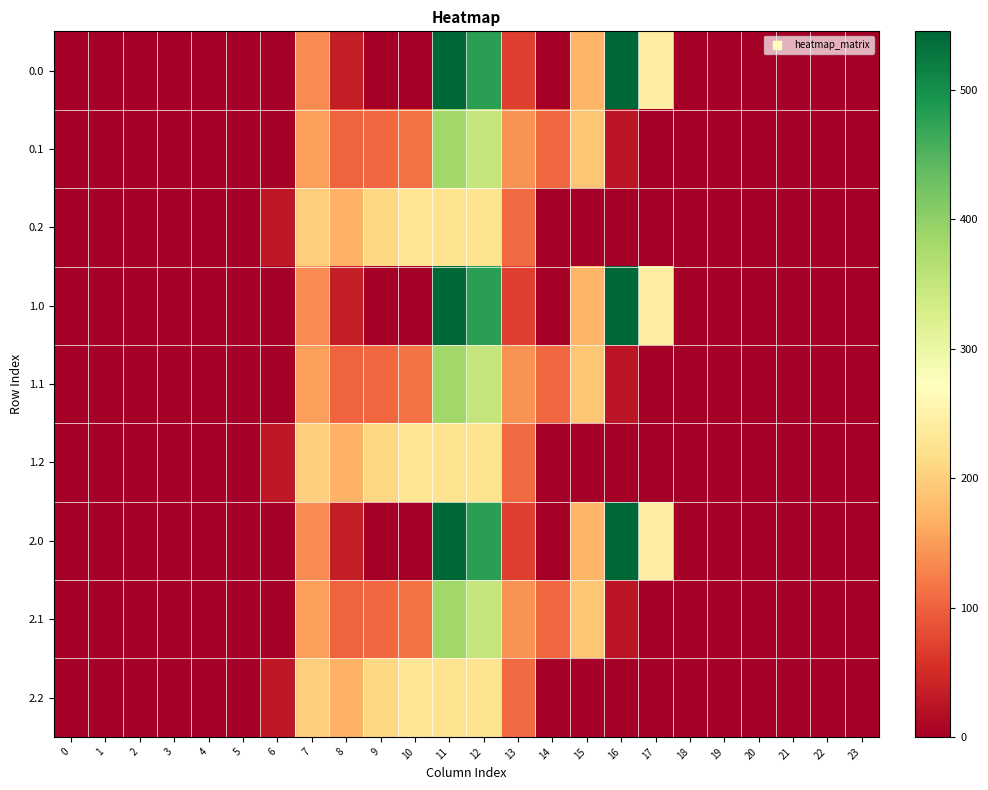

Reading left to right, what are all the values shown in this chart?

0.0: 0=0.0	1=0.0	2=0.0	3=0.0	4=0.0	5=0.0	6=0.0	7=134.3	8=35.0	9=0.0	10=0.0	11=544.3	12=477.2	13=70.2	14=0.3	15=172.8	16=545.4	17=243.5	18=0.0	19=0.0	20=0.0	21=0.0	22=0.0	23=0.0
0.1: 0=0.0	1=0.0	2=0.0	3=0.0	4=0.0	5=0.0	6=0.0	7=153.2	8=102.3	9=104.8	10=114.0	11=384.7	12=350.8	13=141.2	14=105.5	15=190.4	16=26.8	17=0.0	18=0.0	19=0.0	20=0.0	21=0.0	22=0.0	23=0.0
0.2: 0=0.0	1=0.0	2=0.0	3=0.0	4=0.0	5=0.0	6=29.3	7=199.0	8=169.5	9=209.6	10=228.0	11=225.2	12=224.3	13=107.8	14=0.0	15=0.0	16=0.0	17=0.0	18=0.0	19=0.0	20=0.0	21=0.0	22=0.0	23=0.0
1.0: 0=0.0	1=0.0	2=0.0	3=0.0	4=0.0	5=0.0	6=0.0	7=134.3	8=35.0	9=0.0	10=0.0	11=544.3	12=477.2	13=70.2	14=0.3	15=172.8	16=545.4	17=243.5	18=0.0	19=0.0	20=0.0	21=0.0	22=0.0	23=0.0
1.1: 0=0.0	1=0.0	2=0.0	3=0.0	4=0.0	5=0.0	6=0.0	7=153.2	8=102.3	9=104.8	10=114.0	11=384.7	12=350.8	13=141.2	14=105.5	15=190.4	16=26.8	17=0.0	18=0.0	19=0.0	20=0.0	21=0.0	22=0.0	23=0.0
1.2: 0=0.0	1=0.0	2=0.0	3=0.0	4=0.0	5=0.0	6=29.3	7=199.0	8=169.5	9=209.6	10=228.0	11=225.2	12=224.3	13=107.8	14=0.0	15=0.0	16=0.0	17=0.0	18=0.0	19=0.0	20=0.0	21=0.0	22=0.0	23=0.0
2.0: 0=0.0	1=0.0	2=0.0	3=0.0	4=0.0	5=0.0	6=0.0	7=134.3	8=35.0	9=0.0	10=0.0	11=544.3	12=477.2	13=70.2	14=0.3	15=172.8	16=545.4	17=243.5	18=0.0	19=0.0	20=0.0	21=0.0	22=0.0	23=0.0
2.1: 0=0.0	1=0.0	2=0.0	3=0.0	4=0.0	5=0.0	6=0.0	7=153.2	8=102.3	9=104.8	10=114.0	11=384.7	12=350.8	13=141.2	14=105.5	15=190.4	16=26.8	17=0.0	18=0.0	19=0.0	20=0.0	21=0.0	22=0.0	23=0.0
2.2: 0=0.0	1=0.0	2=0.0	3=0.0	4=0.0	5=0.0	6=29.3	7=199.0	8=169.5	9=209.6	10=228.0	11=225.2	12=224.3	13=107.8	14=0.0	15=0.0	16=0.0	17=0.0	18=0.0	19=0.0	20=0.0	21=0.0	22=0.0	23=0.0